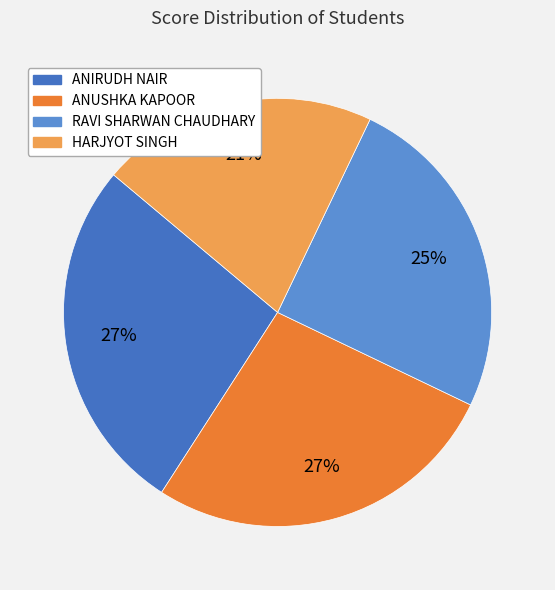

To the nearest percent, what portion does HARJYOT SINGH represent?

21%